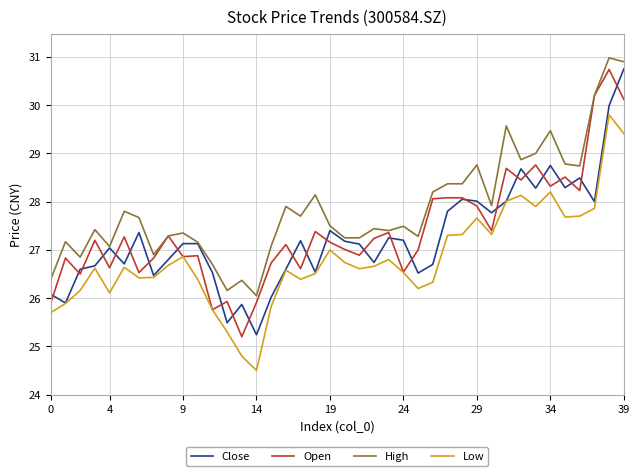

Rank the series by their maximum value, from lowest to highest.

Low, Open, Close, High